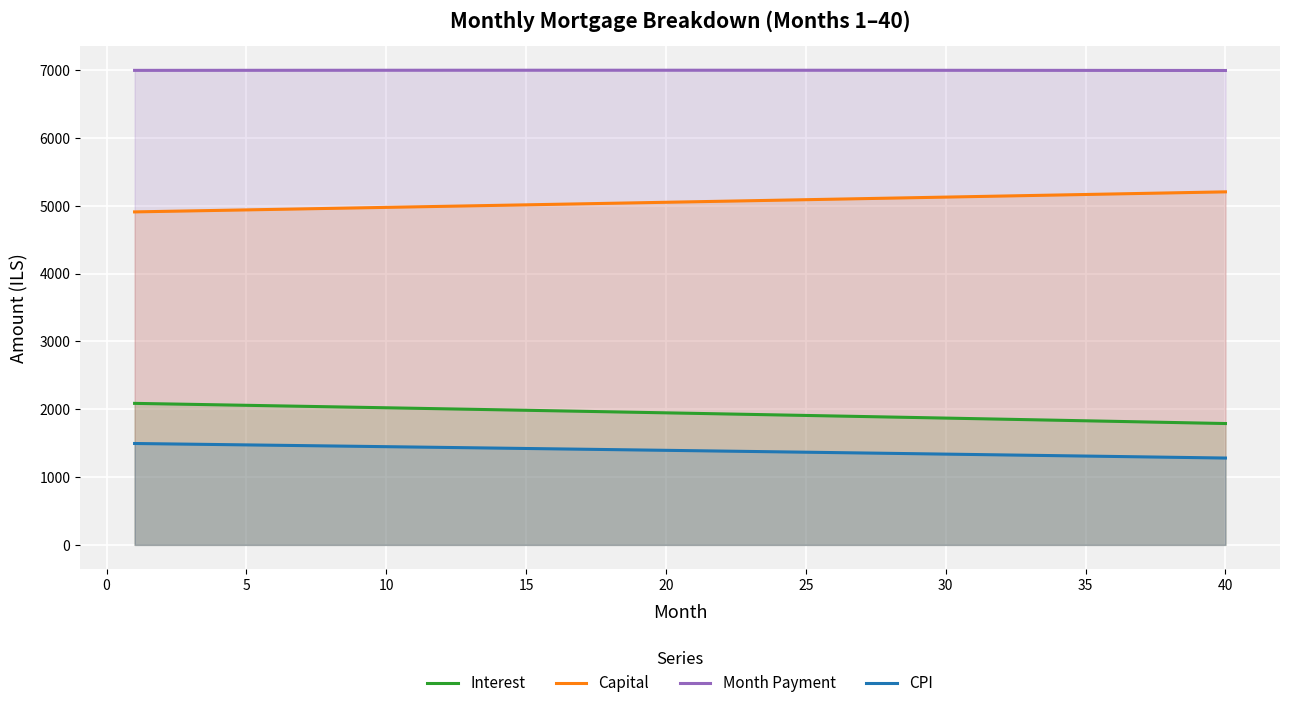

List the series in order of their peak value, lowest first.

CPI, Interest, Capital, Month Payment